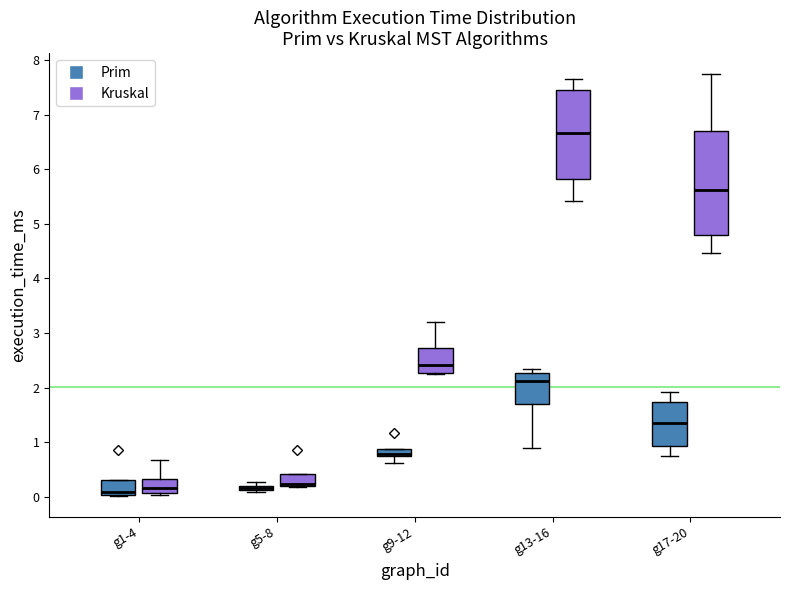

Where does the lower whisker of the box for g17-20 (Kruskal) end on the y-axis? The values are not printed on the chart, so give them approximately, as read against the axis.

4.5